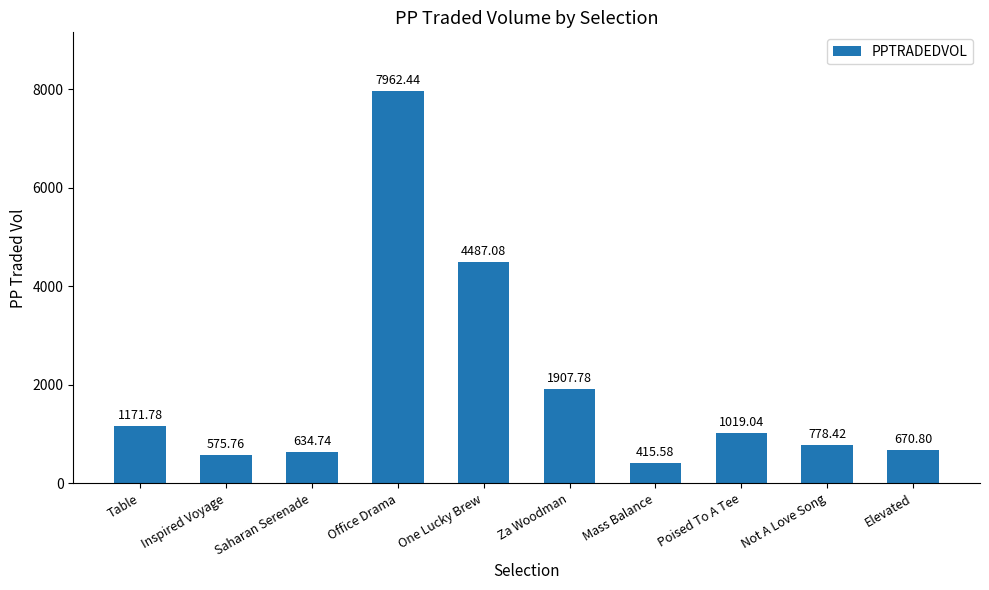

Reading right to left, list all the values displayed in this chart.

Elevated=670.8	Not A Love Song=778.4	Poised To A Tee=1019.0	Mass Balance=415.6	Za Woodman=1907.8	One Lucky Brew=4487.1	Office Drama=7962.4	Saharan Serenade=634.7	Inspired Voyage=575.8	Table=1171.8